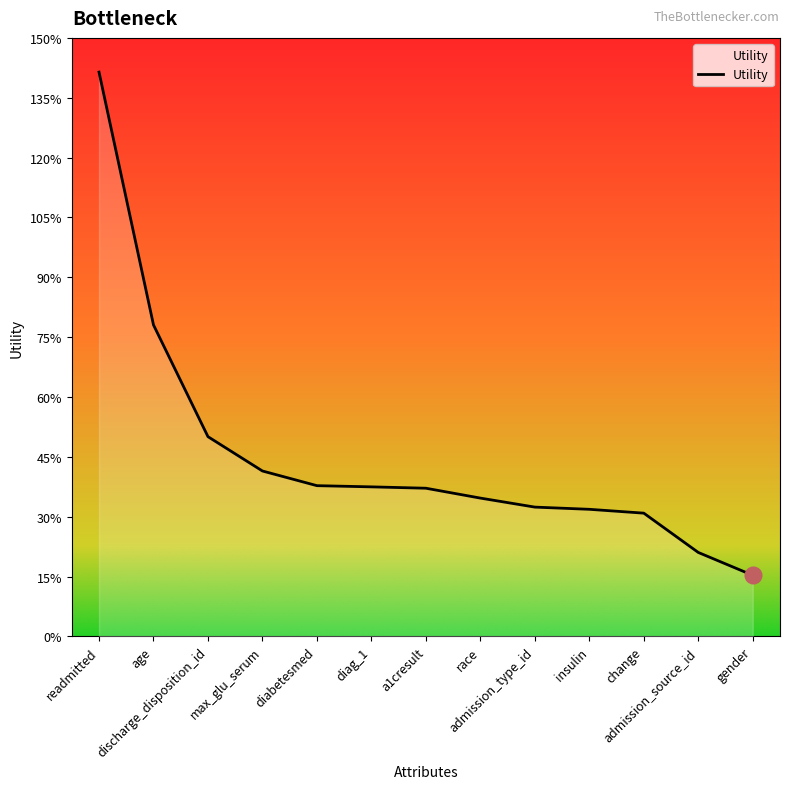

Does the chart have visible grid lines?

No